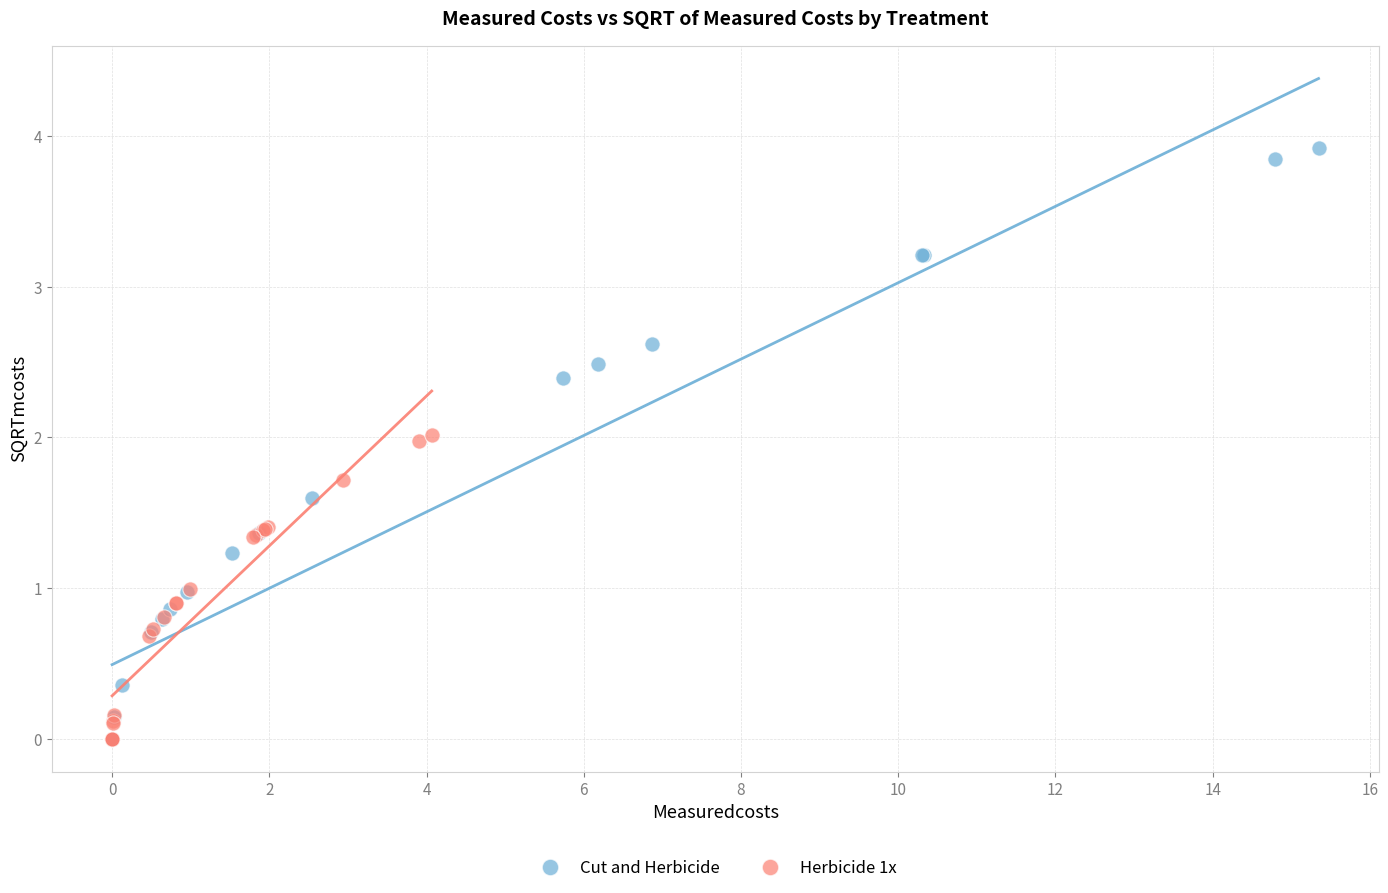

Which series has the largest Y range (max minus min)?

Cut and Herbicide